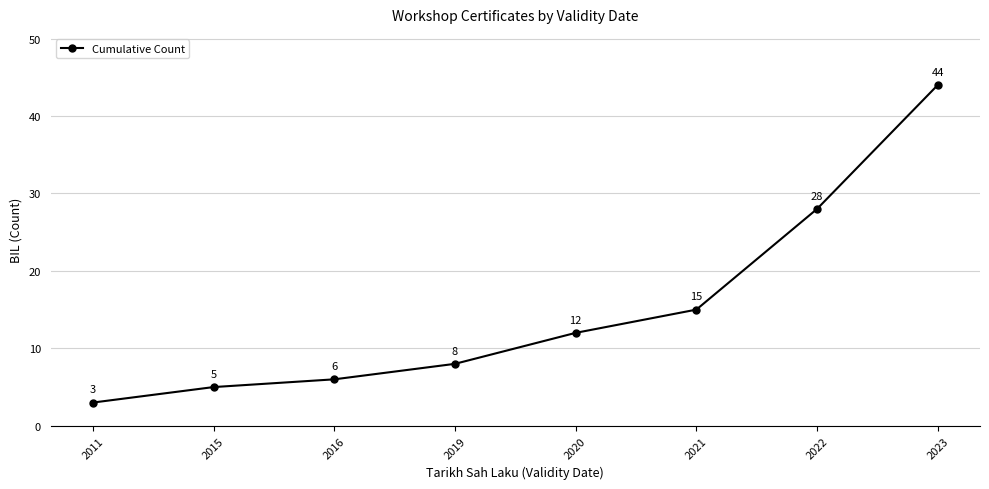

Does the chart have visible grid lines?

Yes